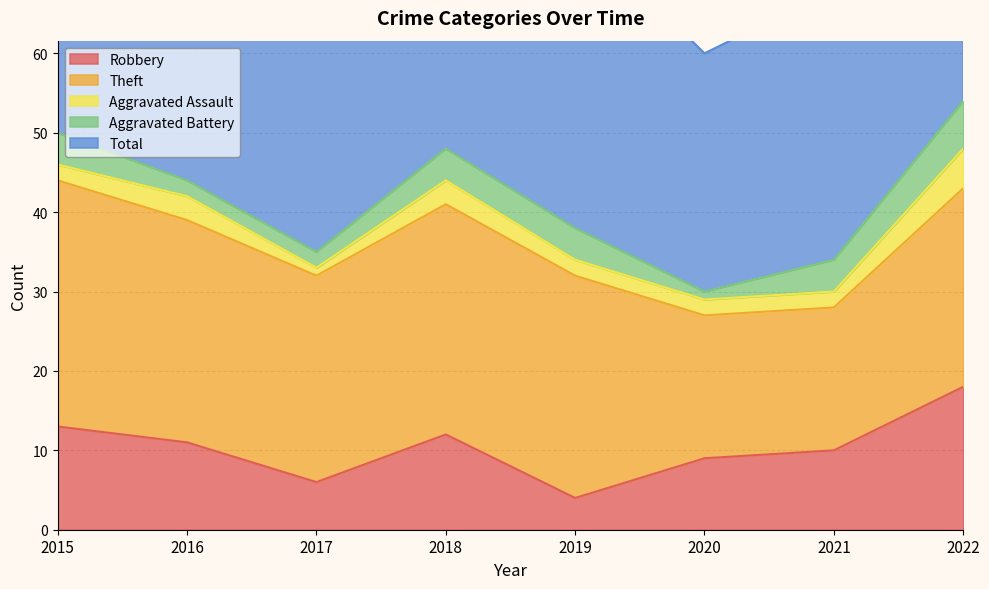

Rank the series by their maximum value, from lowest to highest.

Aggravated Assault, Aggravated Battery, Robbery, Theft, Total